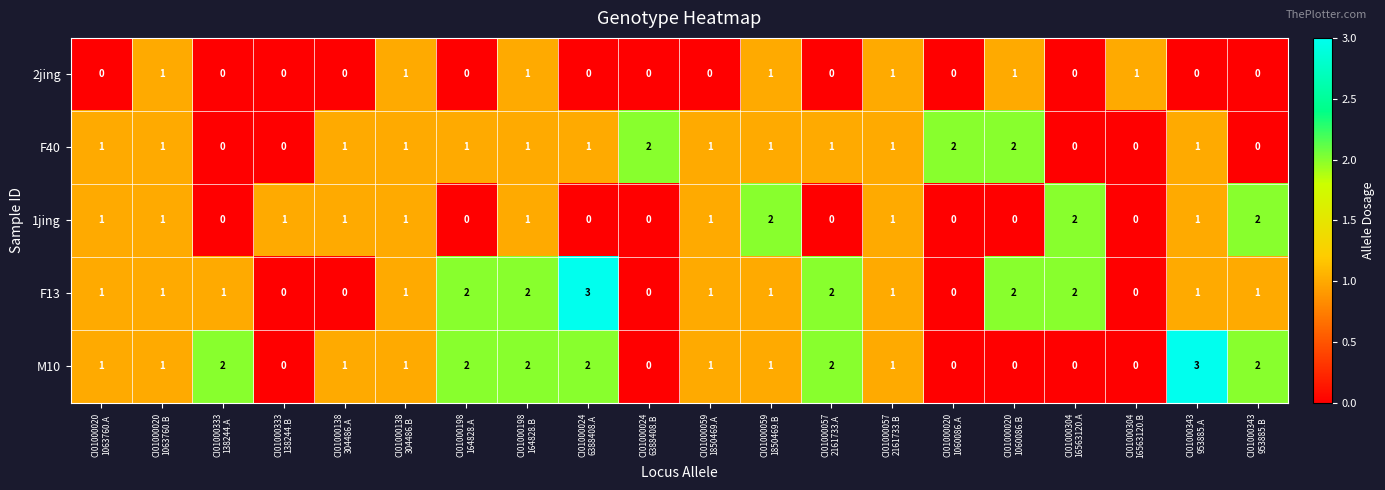

What is the difference between the maximum and minimum values in the F13 series?

3